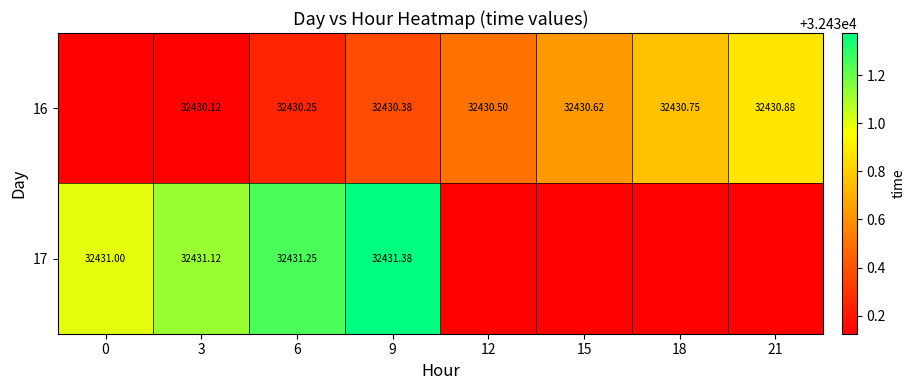

Is the value of 16 at 15 greater than the value of 17 at 9?

No